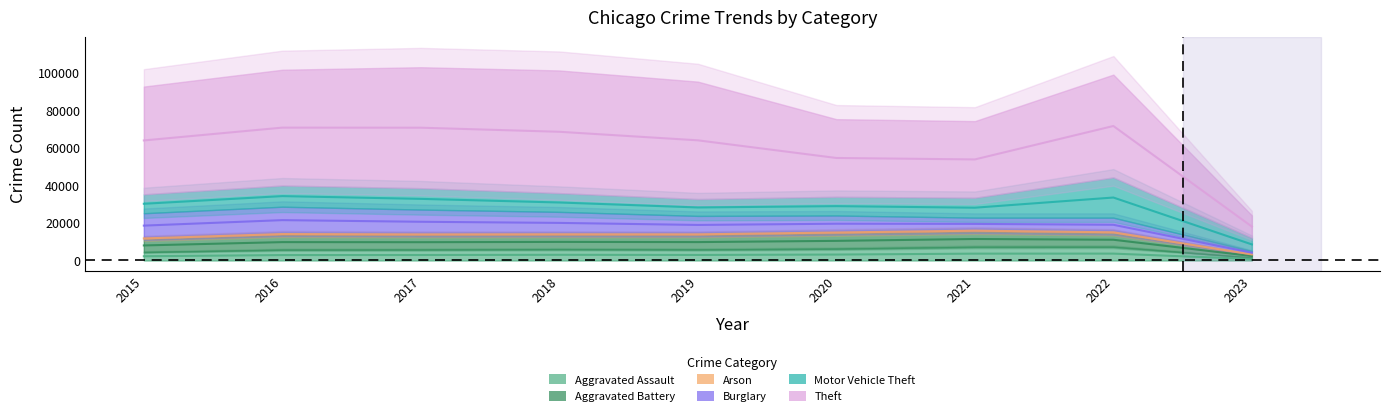

How many lines are shown in the chart?

6